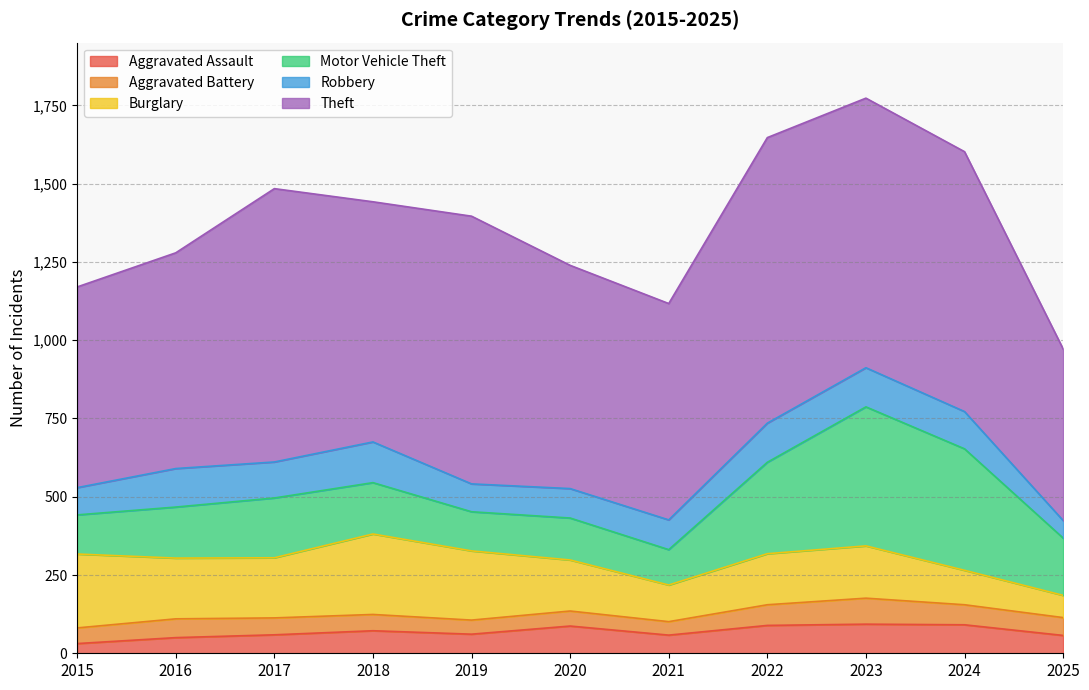

How many values in the Theft series exceed 767?

5